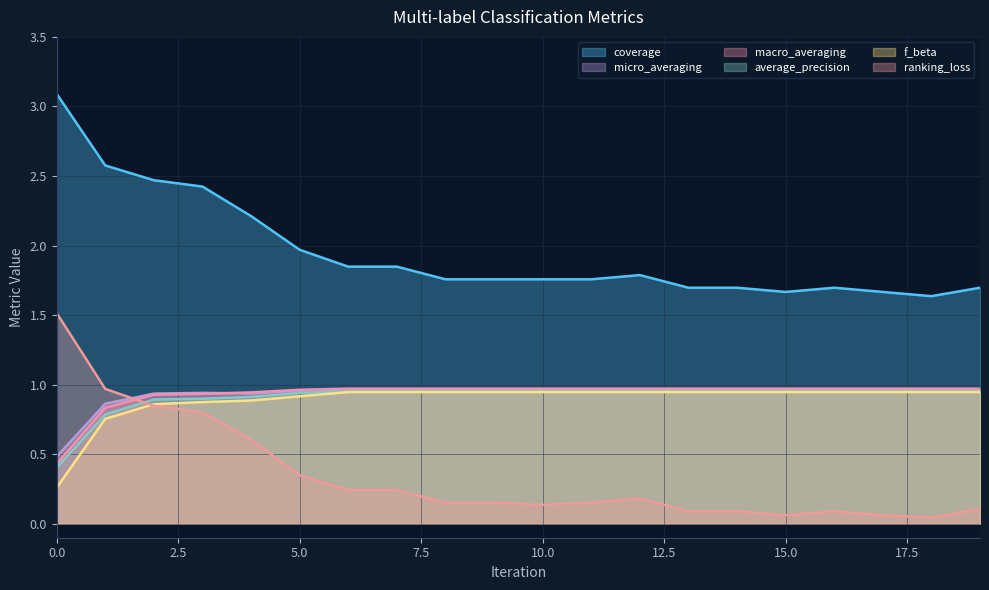

Does the chart have visible grid lines?

Yes